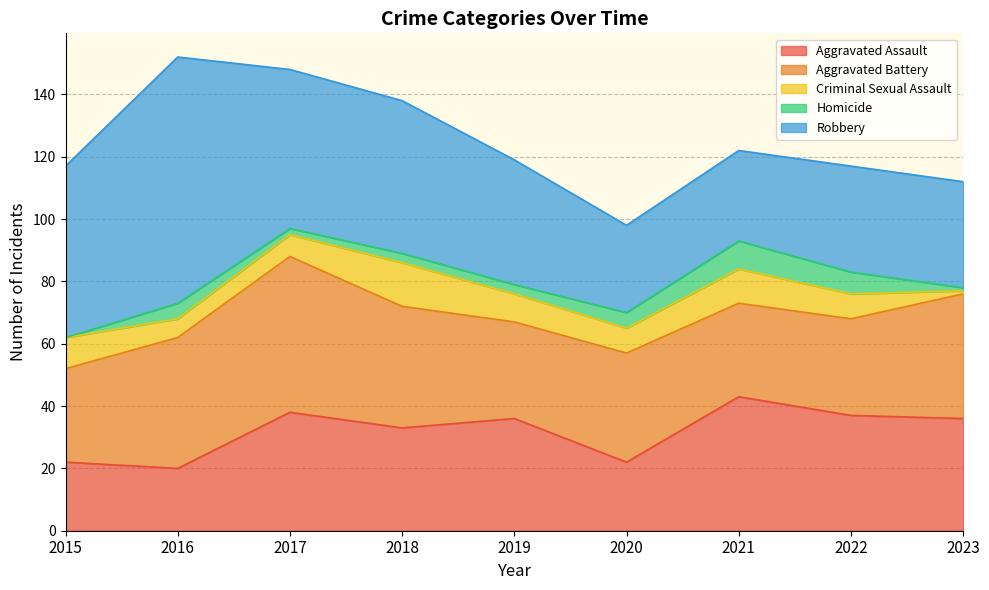

True or false: Aggravated Battery and Homicide intersect in this chart.

False